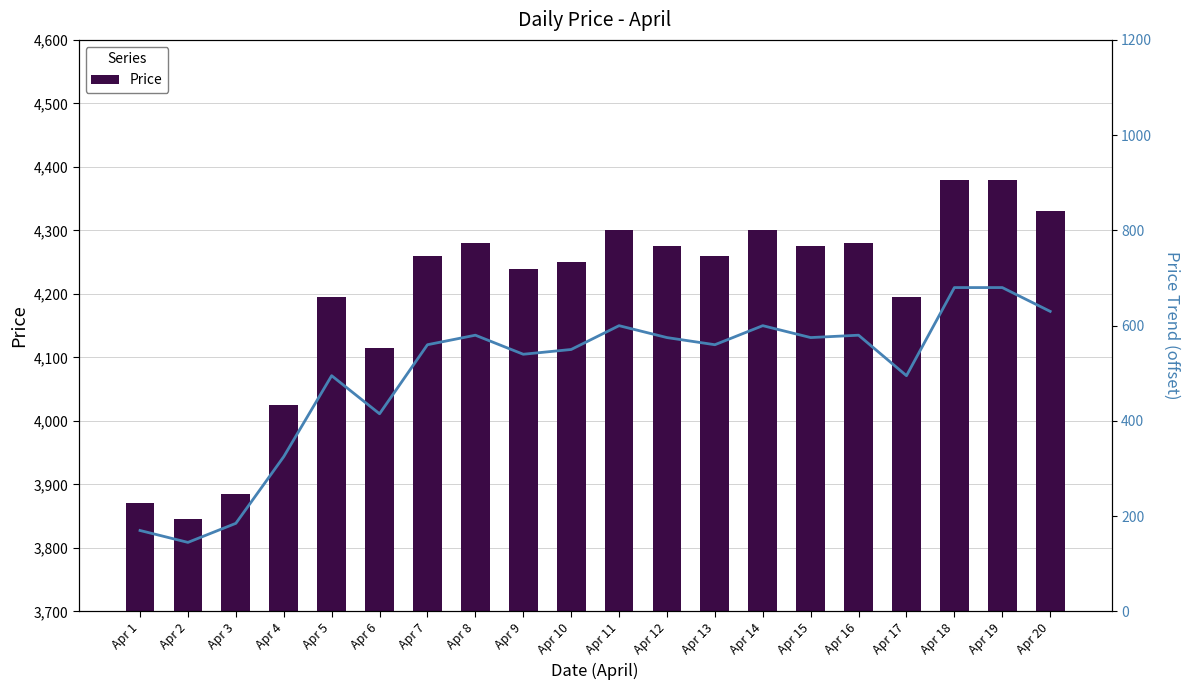

Reading left to right, what are all the values shown in this chart?

Price: Apr 1=3870	Apr 2=3845	Apr 3=3885	Apr 4=4025	Apr 5=4195	Apr 6=4115	Apr 7=4260	Apr 8=4280	Apr 9=4240	Apr 10=4250	Apr 11=4300	Apr 12=4275	Apr 13=4260	Apr 14=4300	Apr 15=4275	Apr 16=4280	Apr 17=4195	Apr 18=4380	Apr 19=4380	Apr 20=4330
Price Trend: Apr 1=170	Apr 2=145	Apr 3=185	Apr 4=325	Apr 5=495	Apr 6=415	Apr 7=560	Apr 8=580	Apr 9=540	Apr 10=550	Apr 11=600	Apr 12=575	Apr 13=560	Apr 14=600	Apr 15=575	Apr 16=580	Apr 17=495	Apr 18=680	Apr 19=680	Apr 20=630